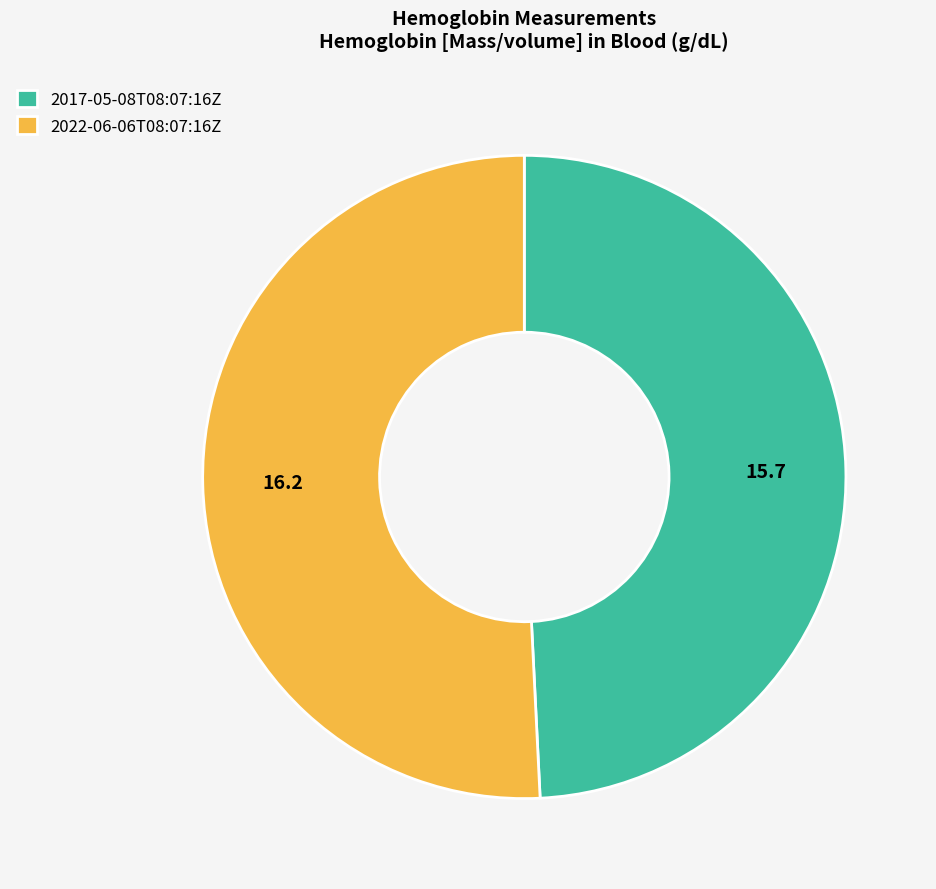

Combined, do 2017-05-08T08:07:16Z and 2022-06-06T08:07:16Z account for over 50%?

Yes